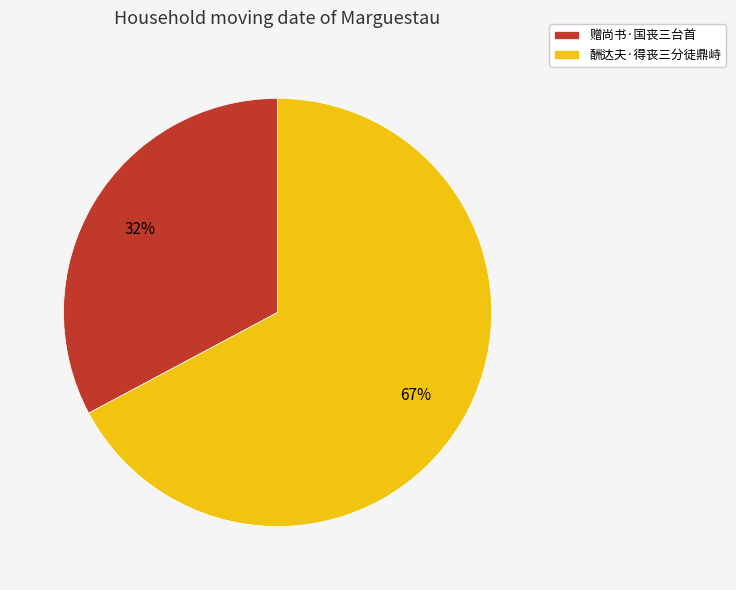

Which slice is the smallest?

赠尚书·国丧三台首